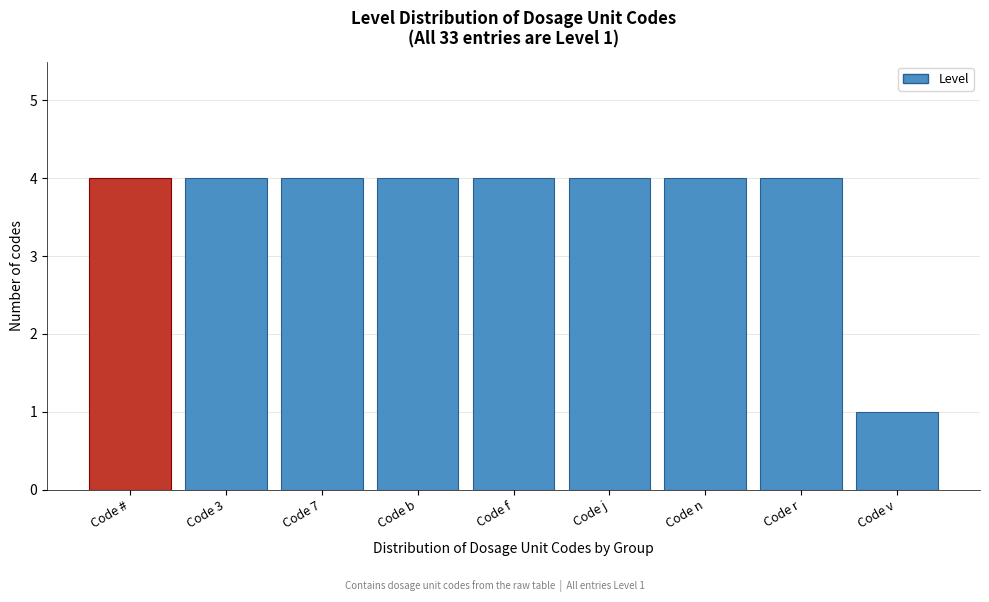

Reading left to right, list all the values displayed in this chart.

4	4	4	4	4	4	4	4	1